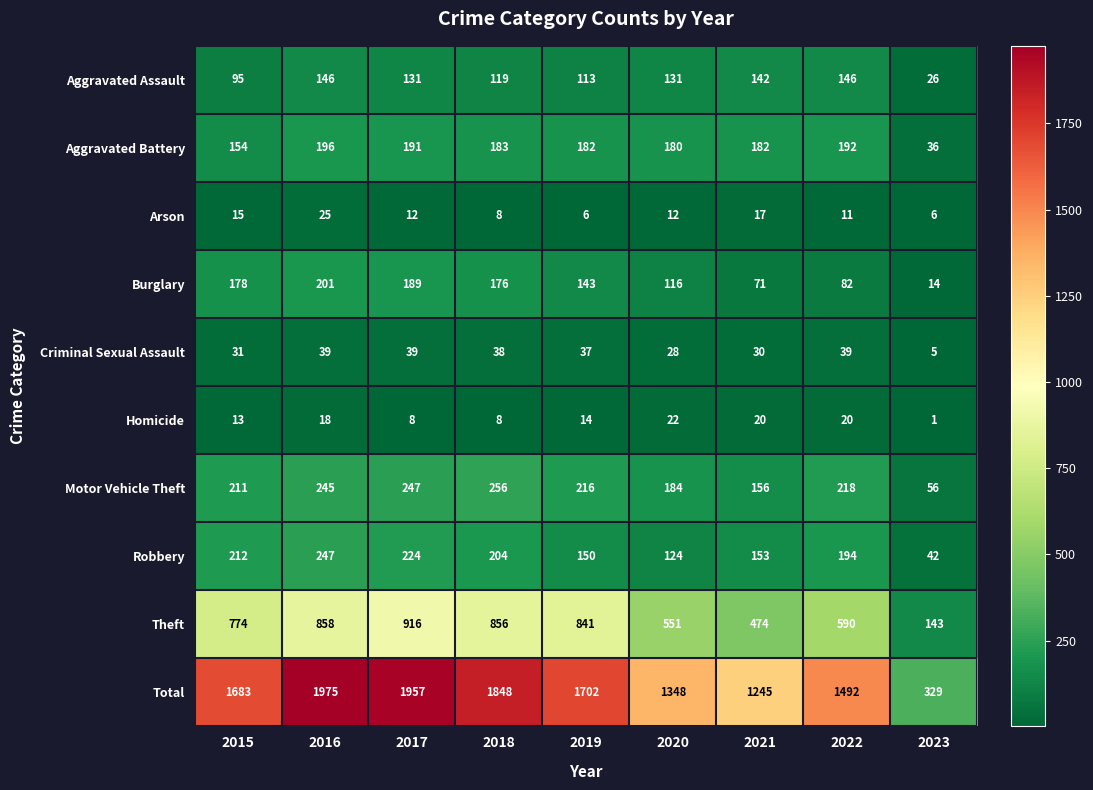

True or false: Homicide has a value of 1 at 2023.

True